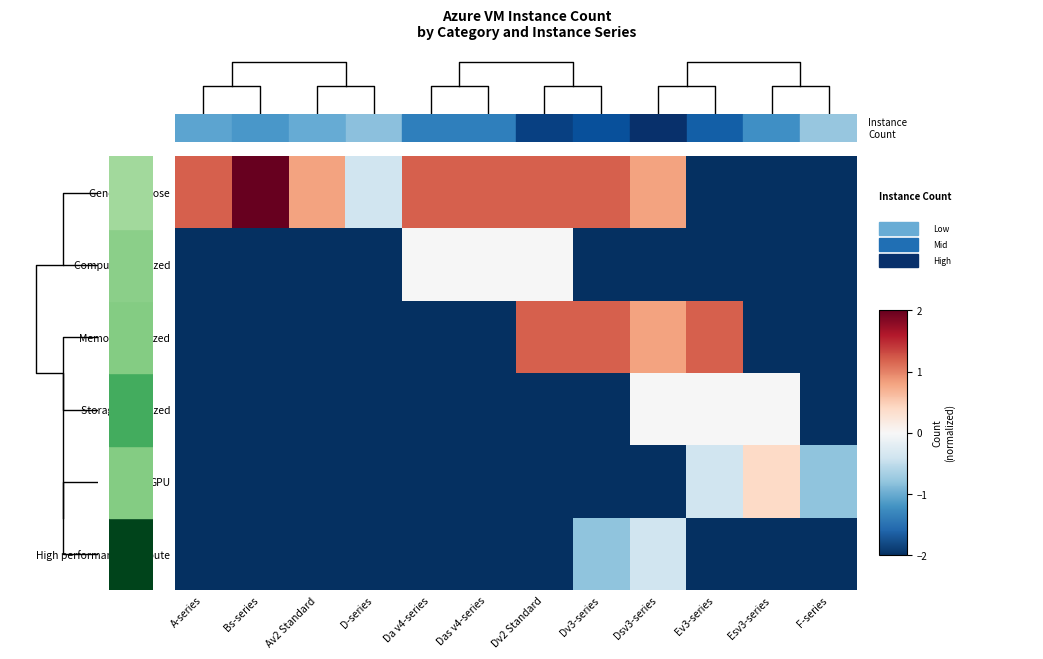

Which category has the highest value across all series?

Bs-series